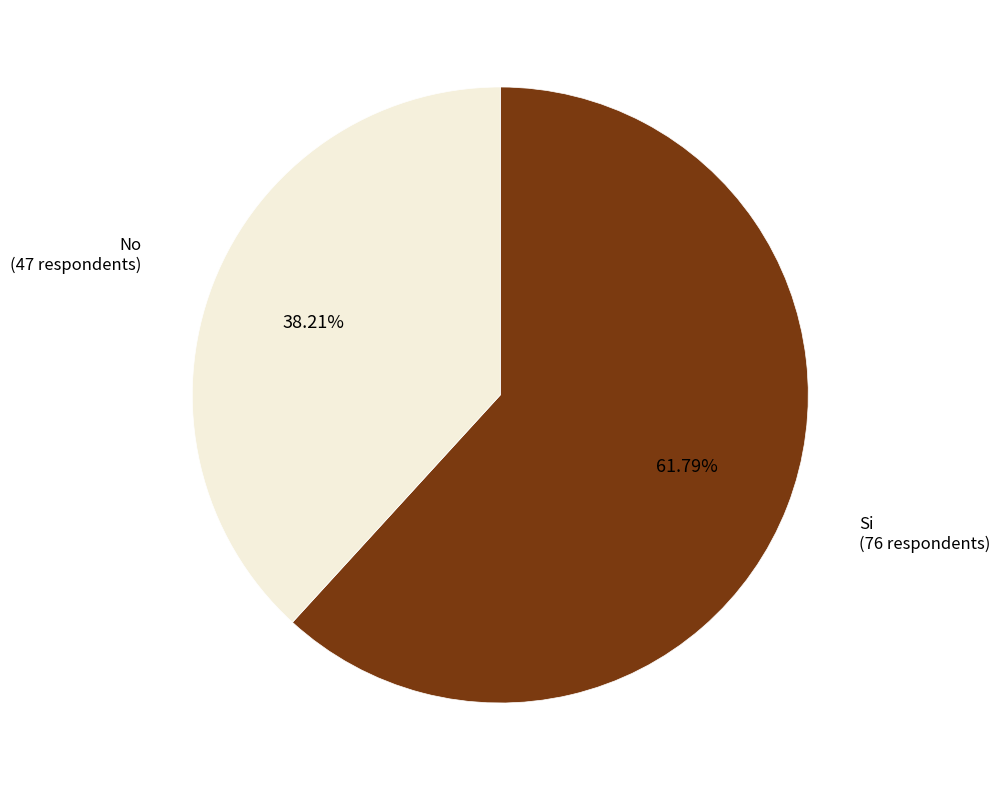

Approximately how many times larger is the value at Si compared to No?

1.6